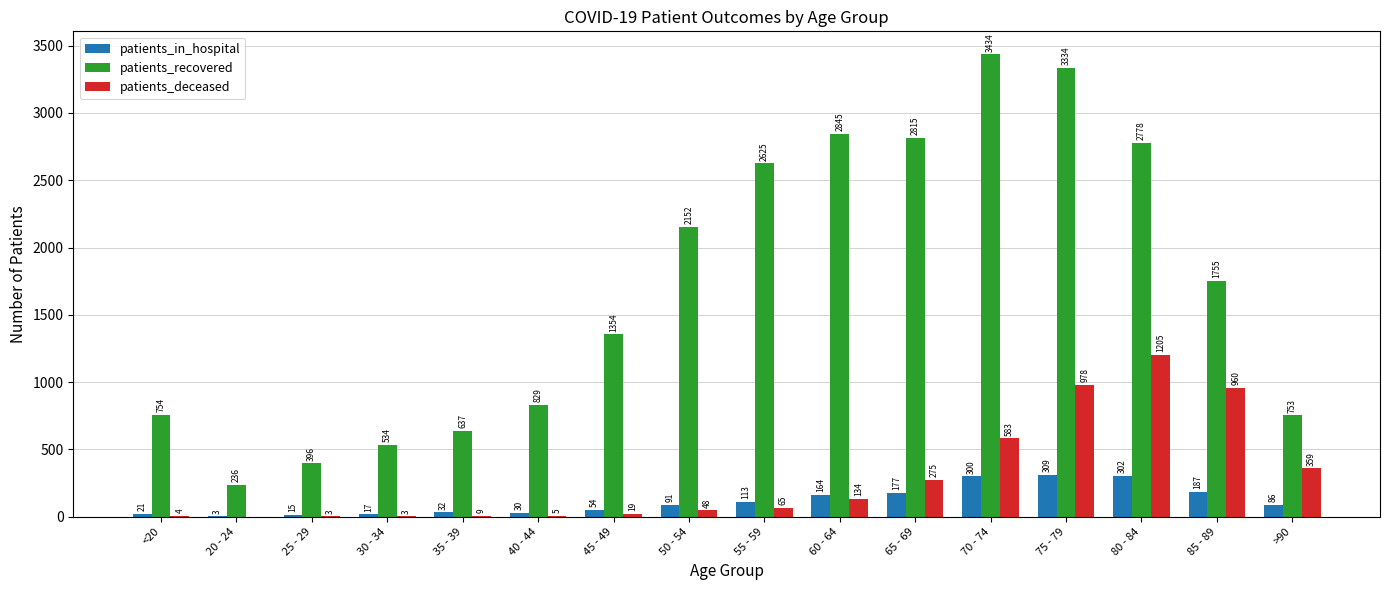

At which label does patients_recovered reach its peak?

70 - 74